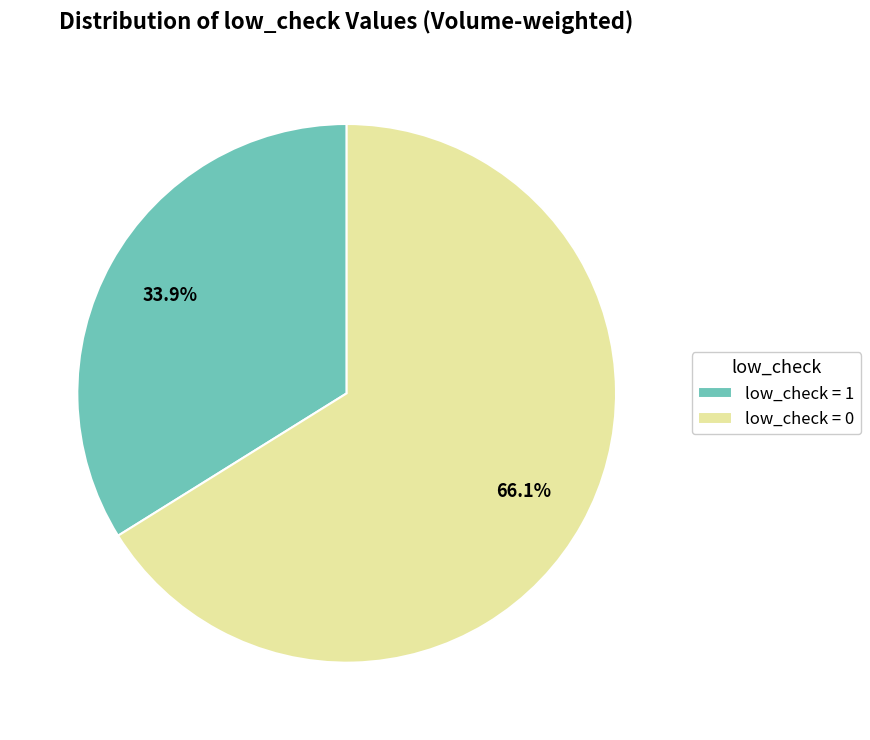

What percentage is NOT represented by low_check = 0?

33.9%